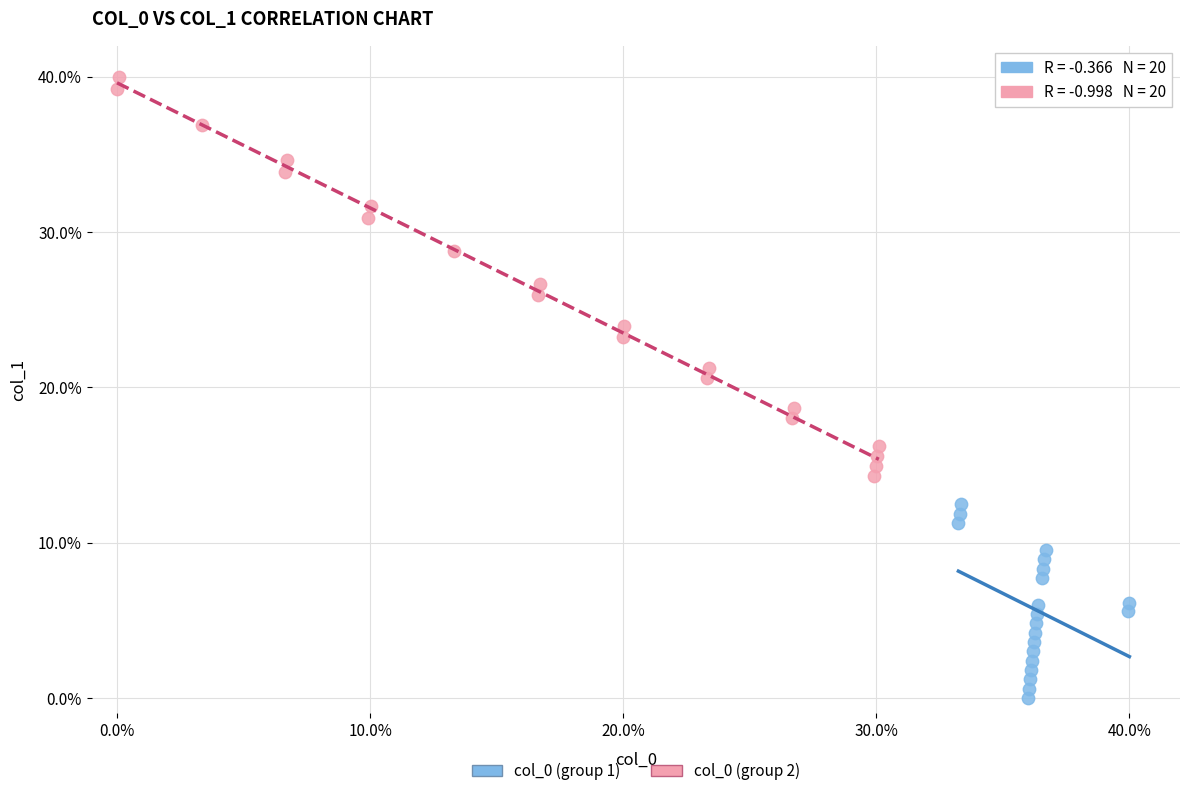

Which series contains the lowest Y value?

col_0 (group 1)